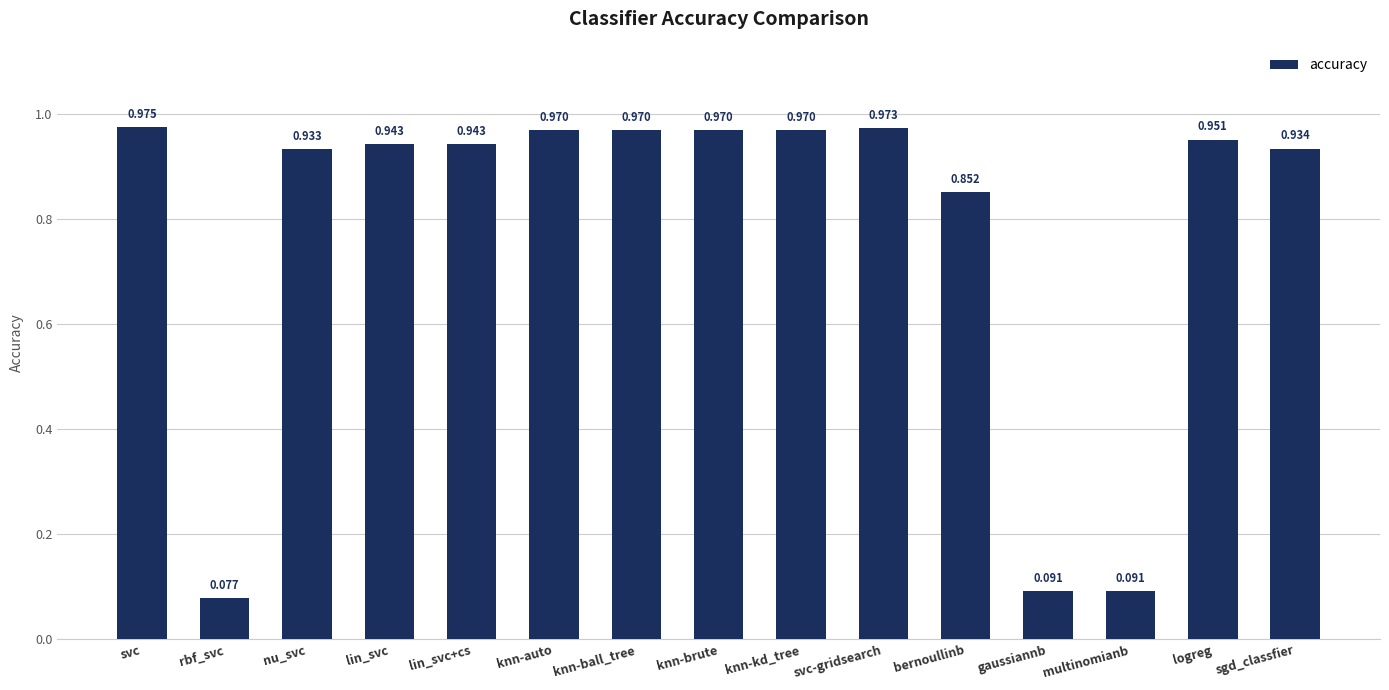

Where is the data nearest to the value 0?

rbf_svc